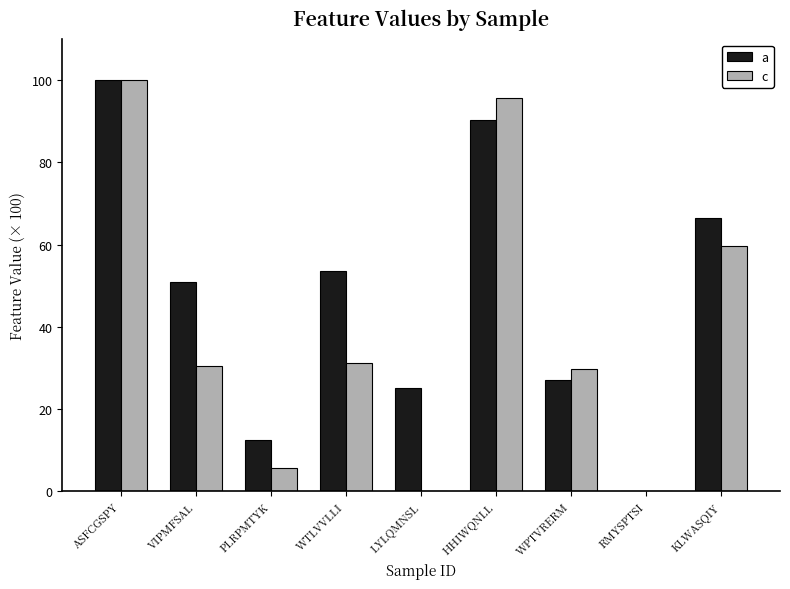

At which label is c closest to 50?

KLWASQIY